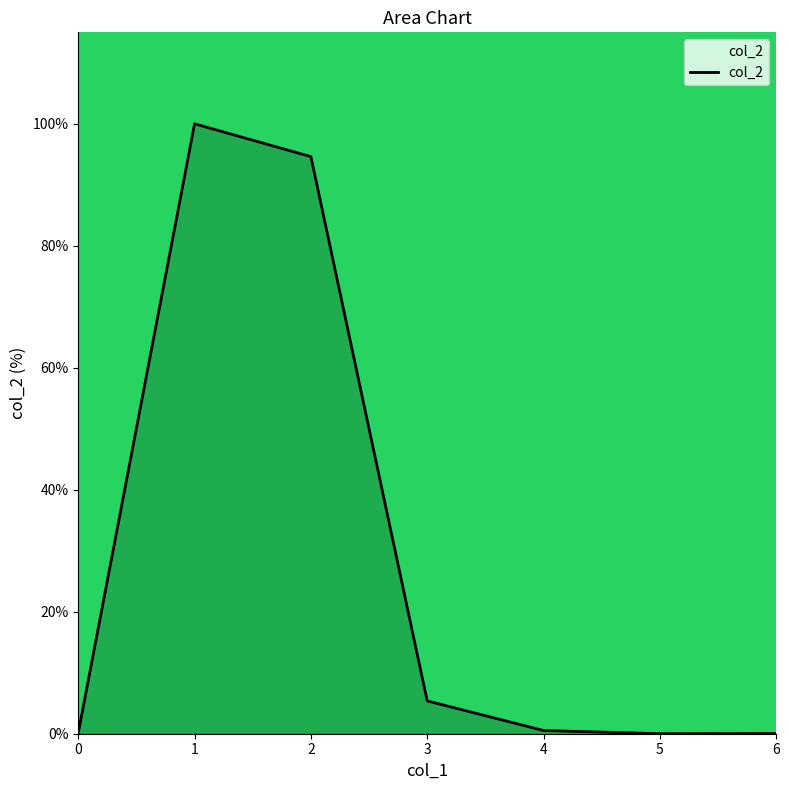

What is the average value?

28.7